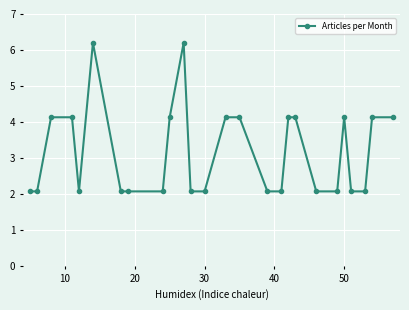

How many series are shown in this chart?

1